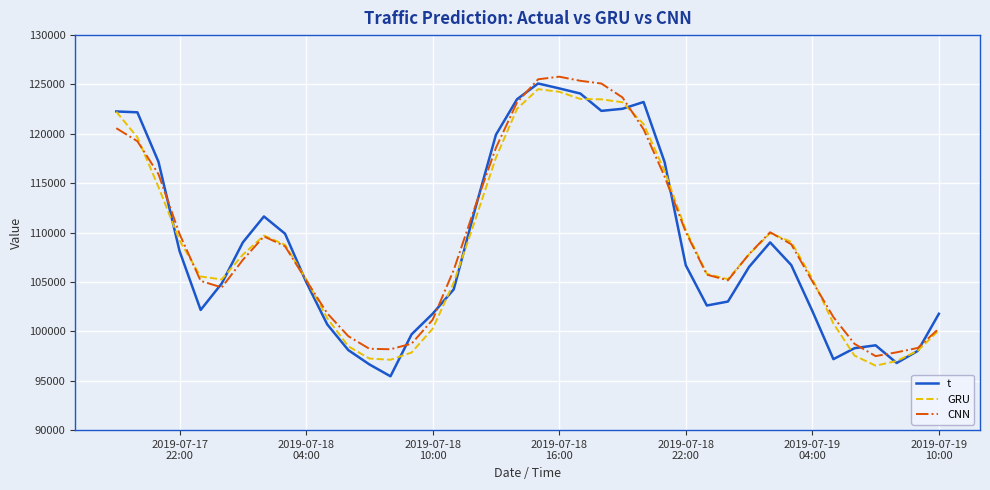

Does the chart have visible grid lines?

Yes